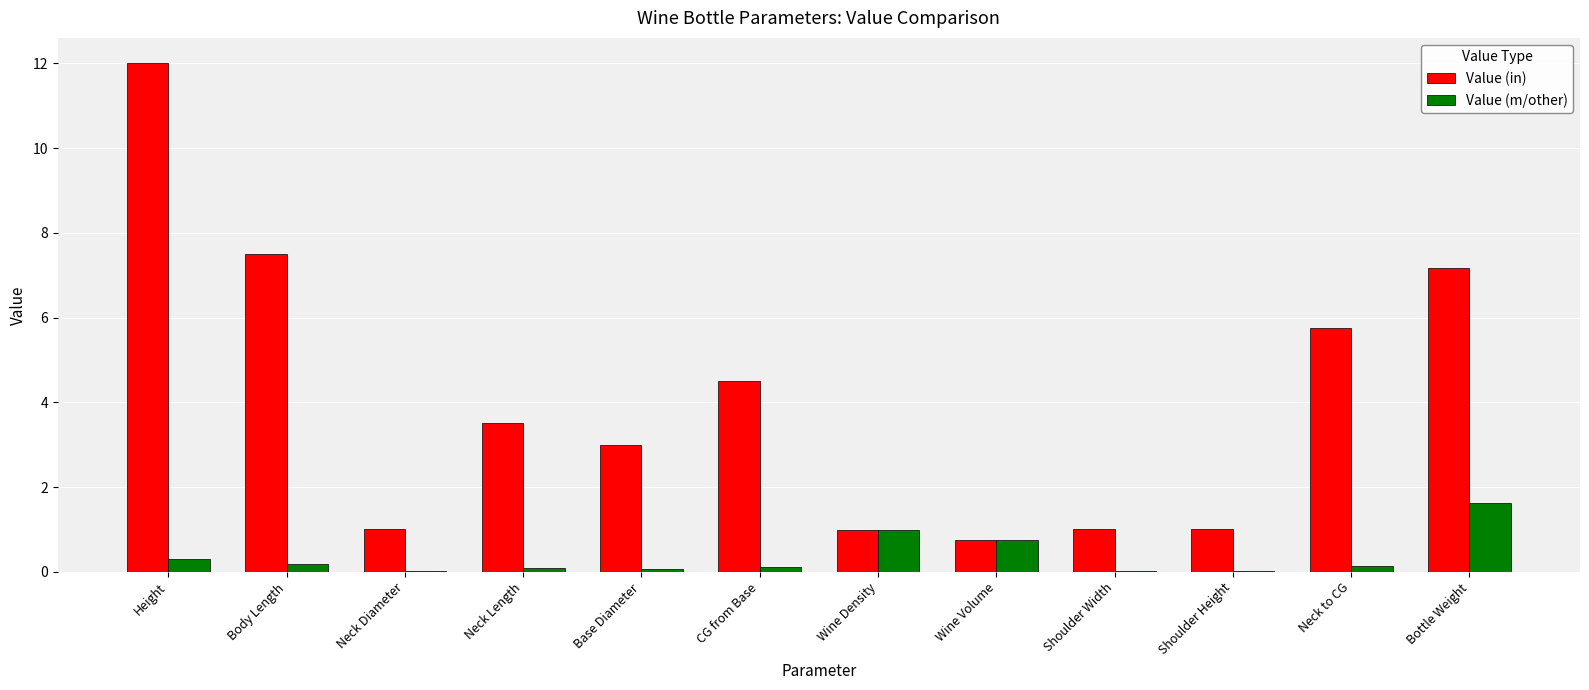

Between Body Length and Neck Diameter, which series saw the biggest shift?

Value (in)